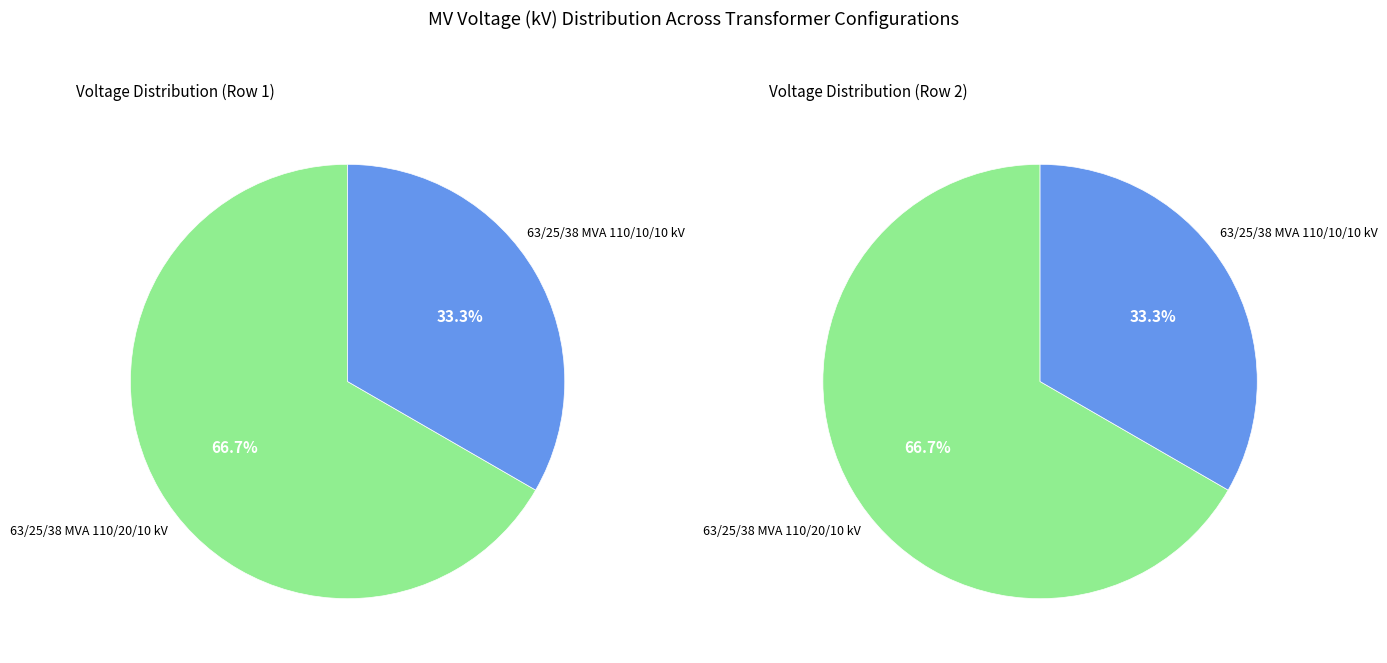

Is it true that 63/25/38 MVA 110/20/10 kV is 67% of the pie?

True